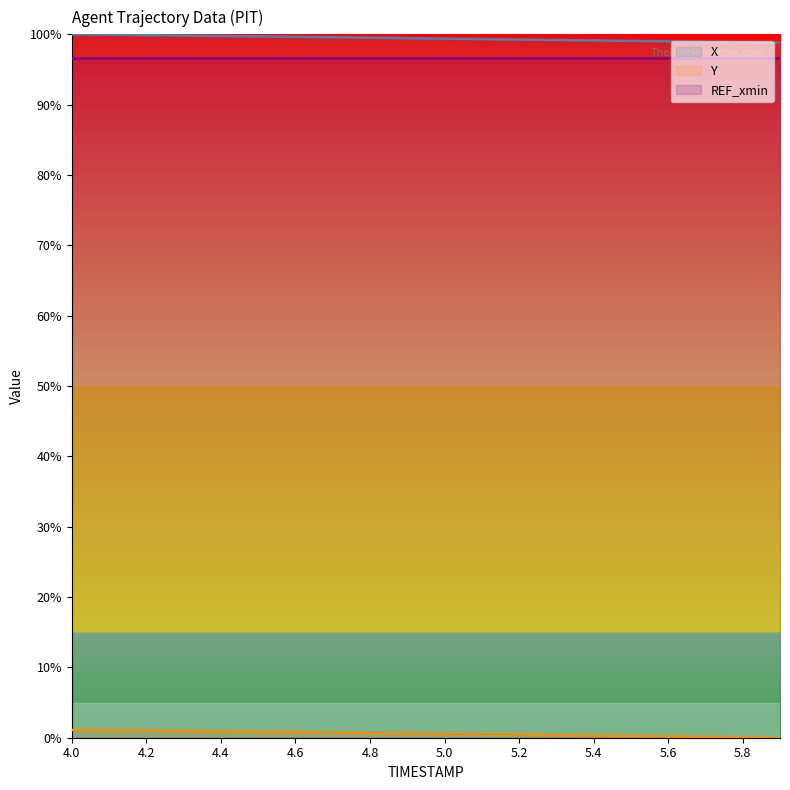

What position from the right is 4.2?

18